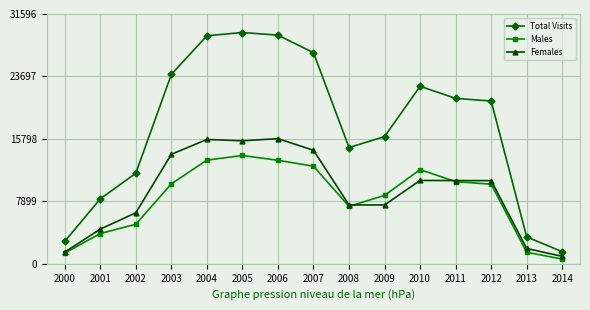

True or false: Total Visits and Males intersect in this chart.

False